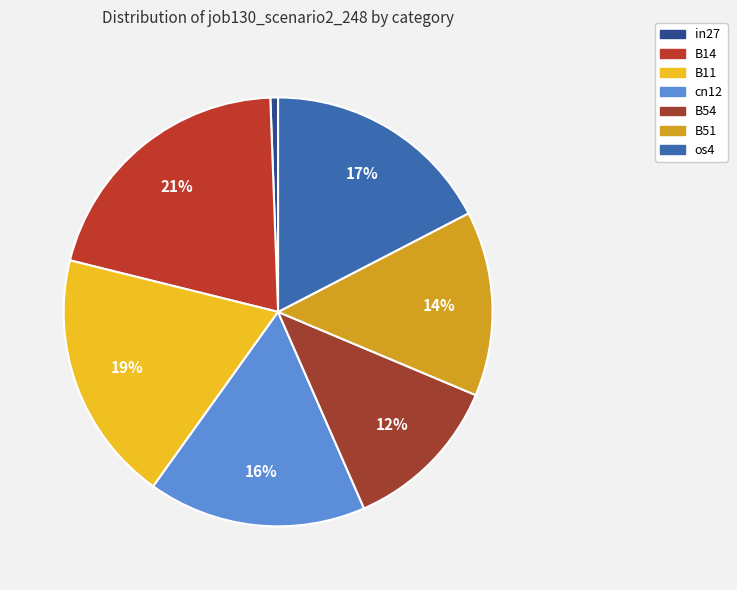

Is B14 the majority of the pie?

No